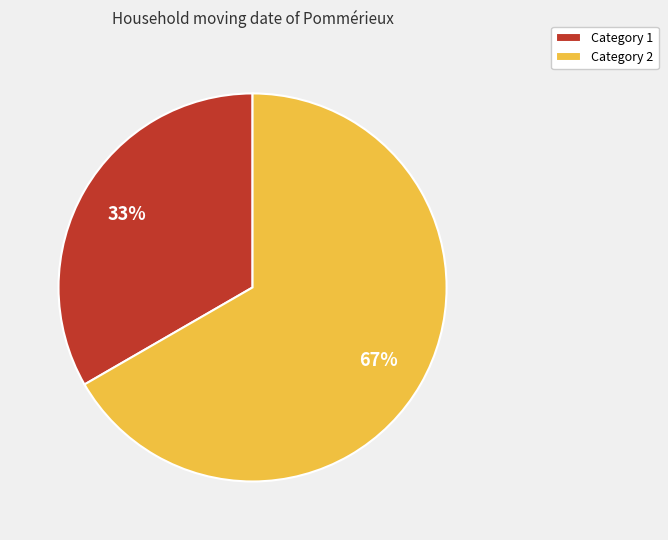

To the nearest percent, what portion does Category 2 represent?

67%